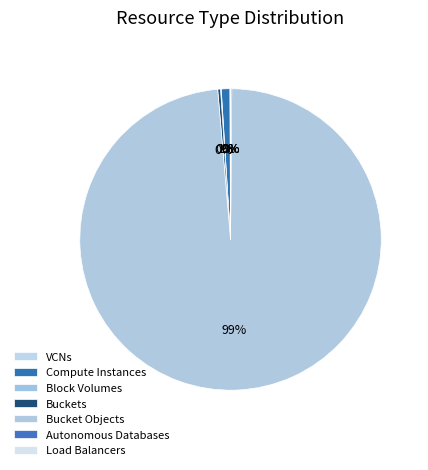

Rank the categories by value from lowest to highest.

Load Balancers, VCNs, Block Volumes, Autonomous Databases, Buckets, Compute Instances, Bucket Objects